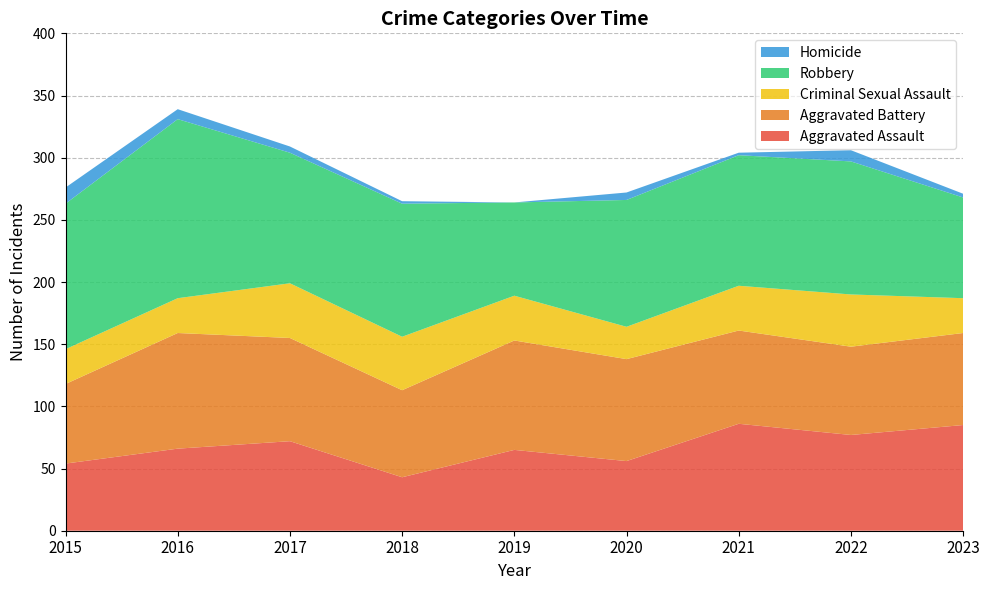

Reading left to right, list all the values displayed in this chart.

Aggravated Assault: 2015=54	2016=66	2017=72	2018=43	2019=65	2020=56	2021=86	2022=77	2023=85
Aggravated Battery: 2015=64	2016=93	2017=83	2018=70	2019=88	2020=82	2021=75	2022=71	2023=74
Criminal Sexual Assault: 2015=28	2016=28	2017=44	2018=43	2019=36	2020=26	2021=36	2022=42	2023=28
Robbery: 2015=117	2016=144	2017=105	2018=107	2019=75	2020=102	2021=105	2022=107	2023=81
Homicide: 2015=13	2016=8	2017=5	2018=2	2019=0	2020=6	2021=2	2022=9	2023=3